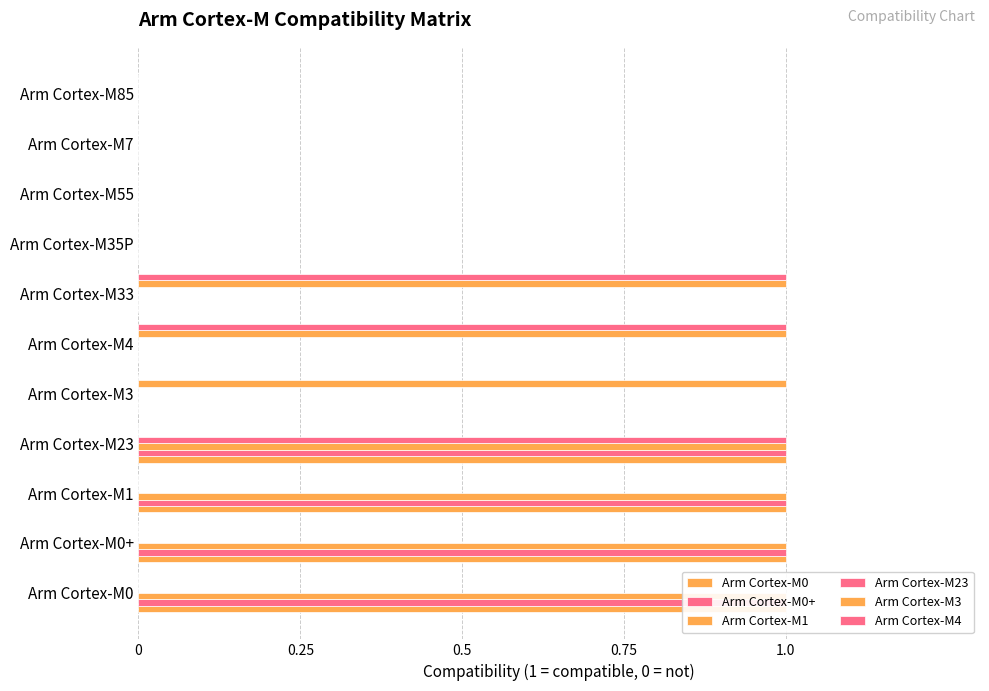

Is it true that Arm Cortex-M1 equals 1 at Arm Cortex-M0+?

False